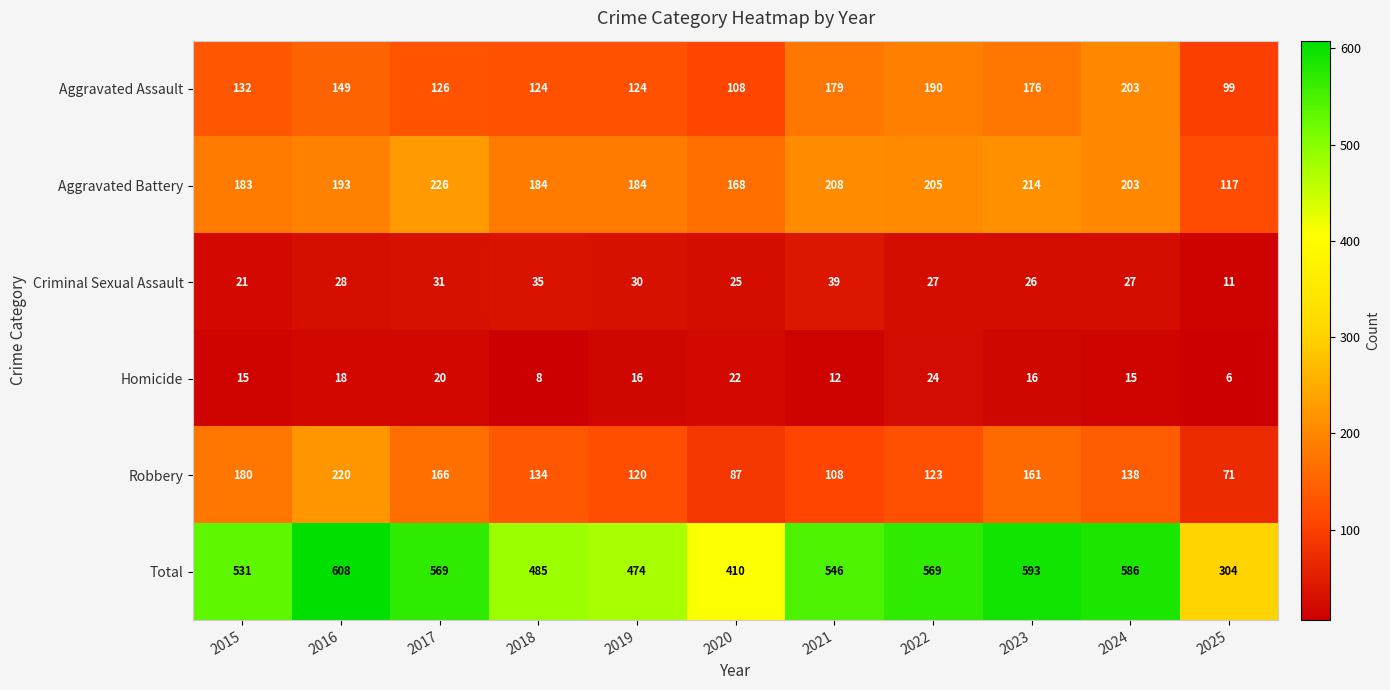

What is the difference between the Criminal Sexual Assault values at 2021 and 2016?

11